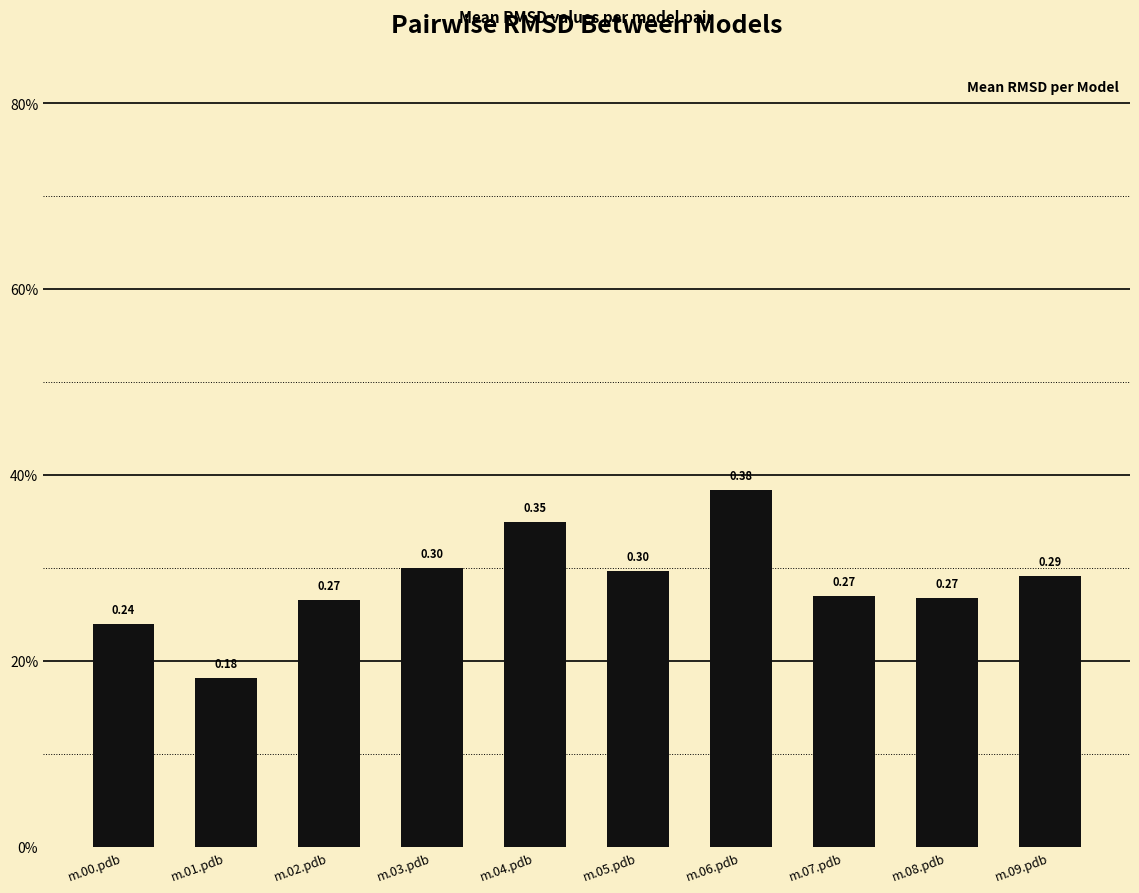

Rank the categories by value from highest to lowest.

m.06.pdb, m.04.pdb, m.03.pdb, m.05.pdb, m.09.pdb, m.07.pdb, m.08.pdb, m.02.pdb, m.00.pdb, m.01.pdb